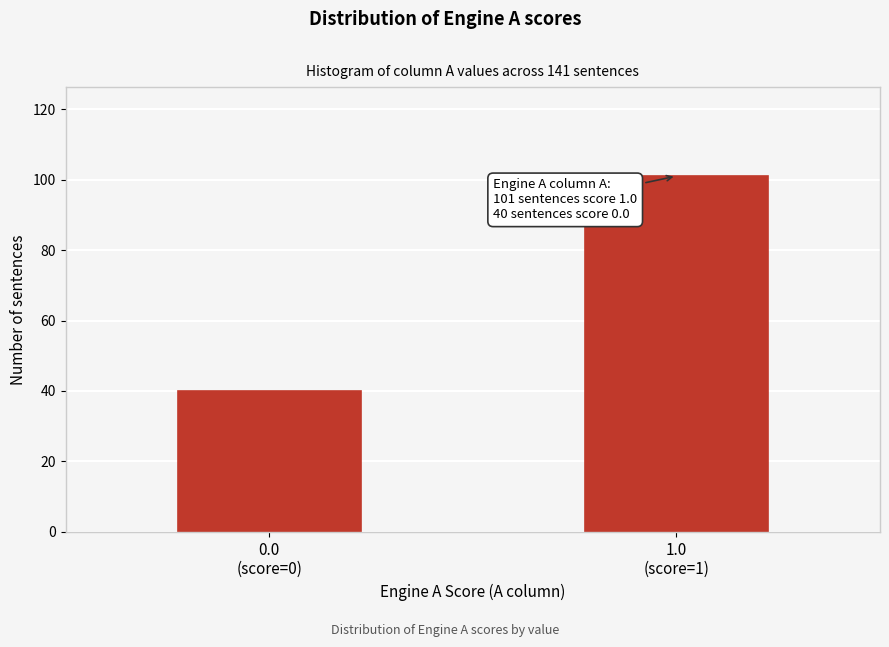

Reading left to right, list all the values displayed in this chart.

40	101